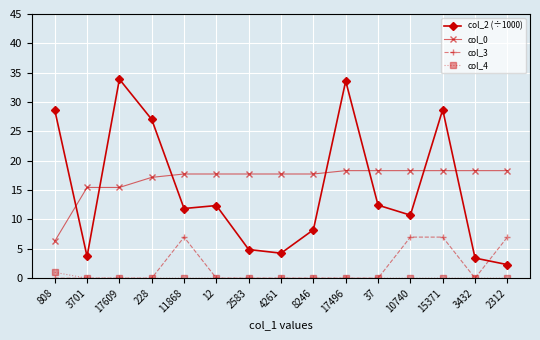

Count the number of categories in the chart.

15